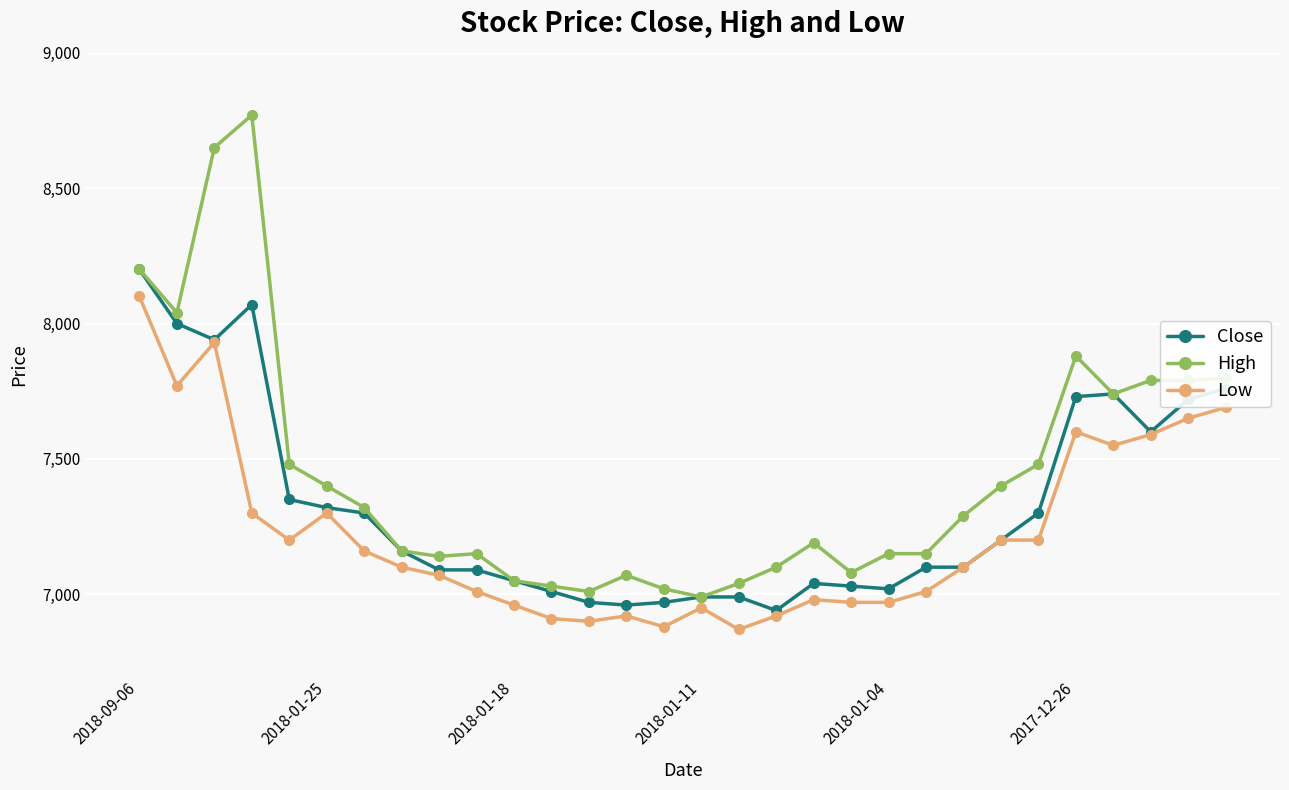

Which series has the largest range (max minus min)?

High